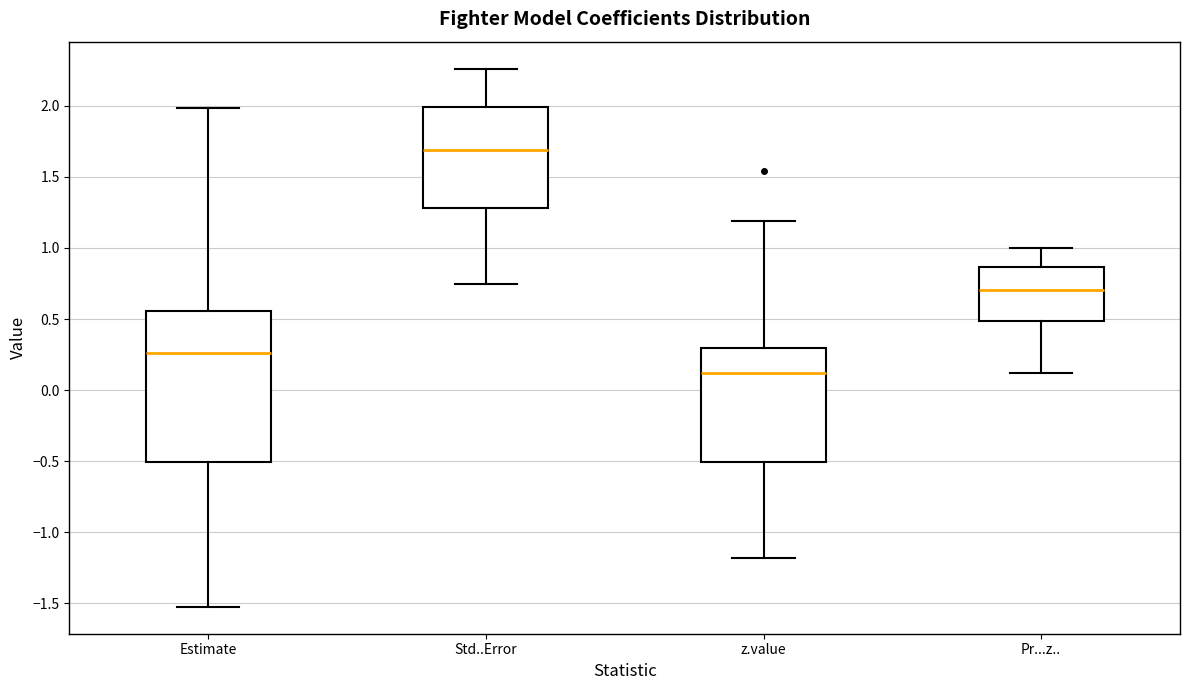

Which box's median line is the lowest?

z.value